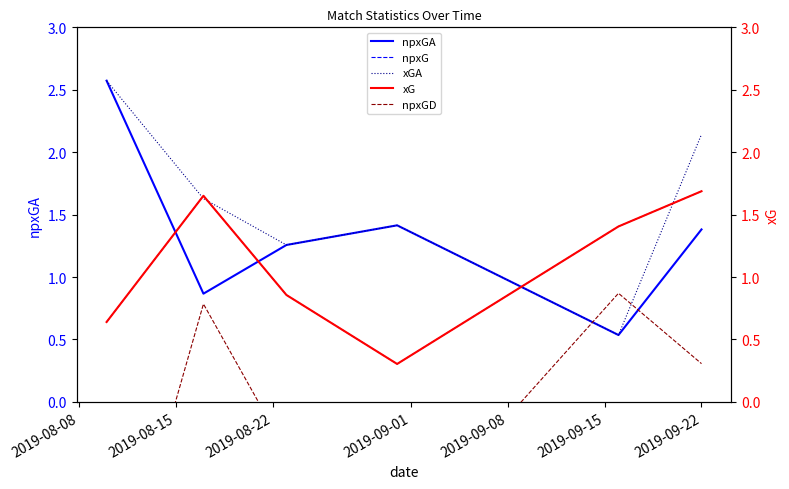

Rank the series by their maximum value, from highest to lowest.

npxGA, xGA, npxG, xG, npxGD